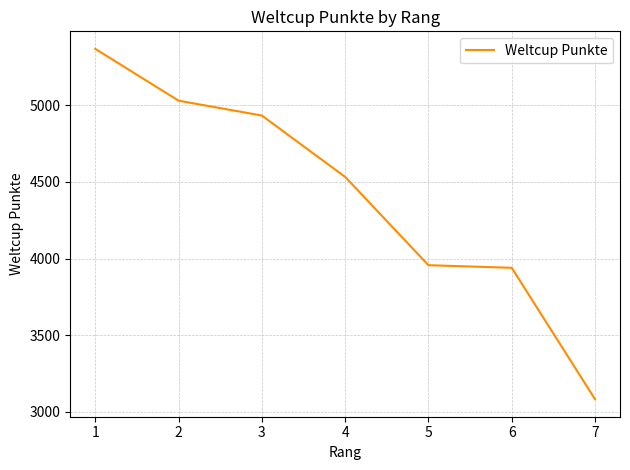

True or false: there are more than 2 points higher than both neighbors.

False